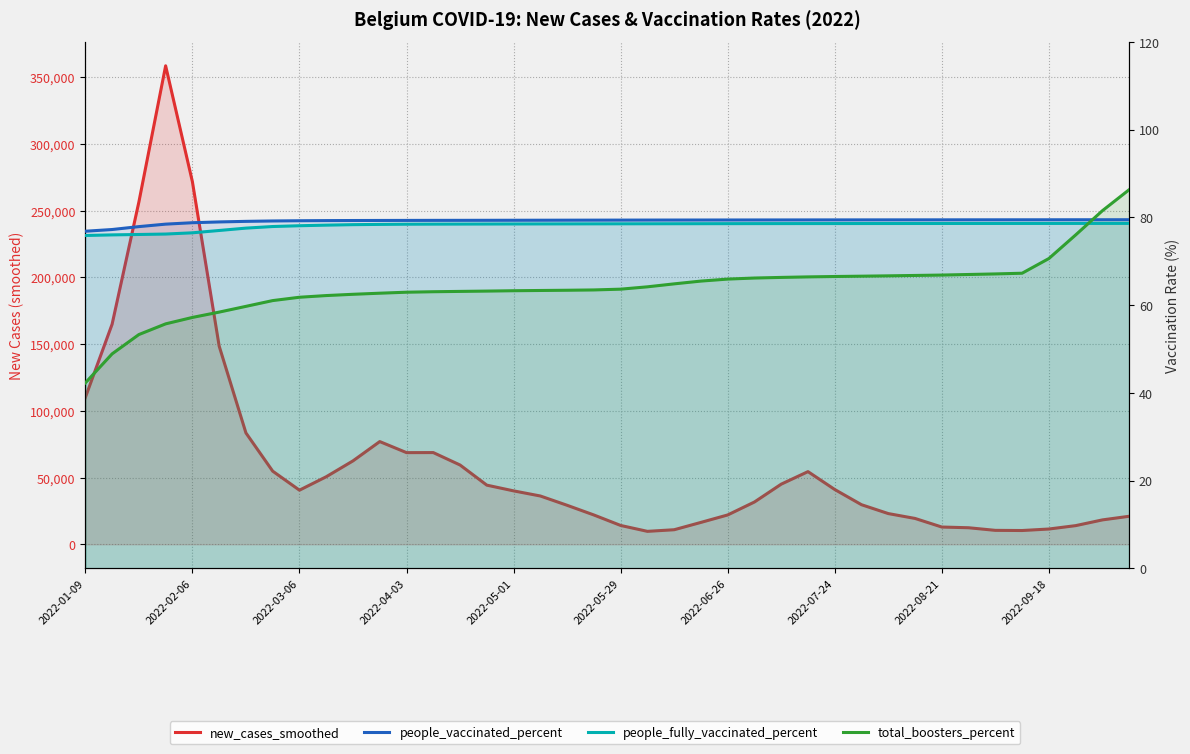

Is it true that people_fully_vaccinated_percent equals 78.6 at 38?

True